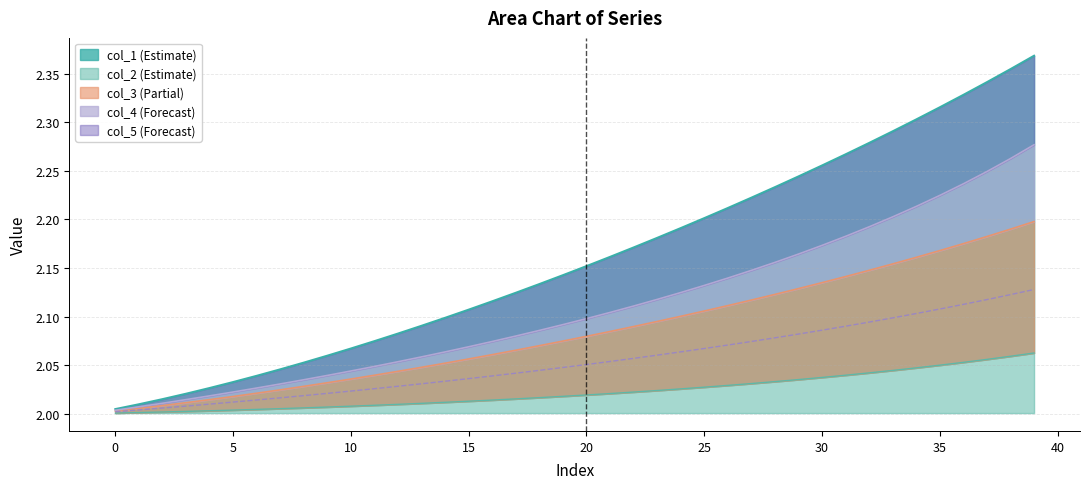

True or false: col_4 and col_3 cross at least once.

False